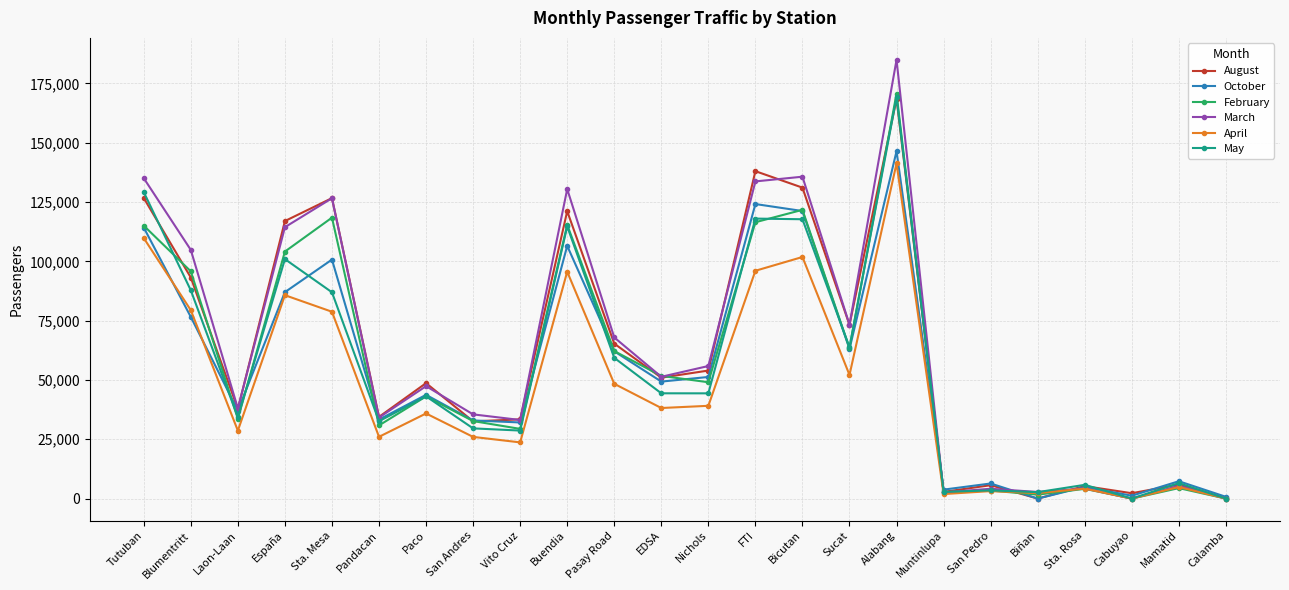

True or false: April has more than 0 interior local peaks.

True